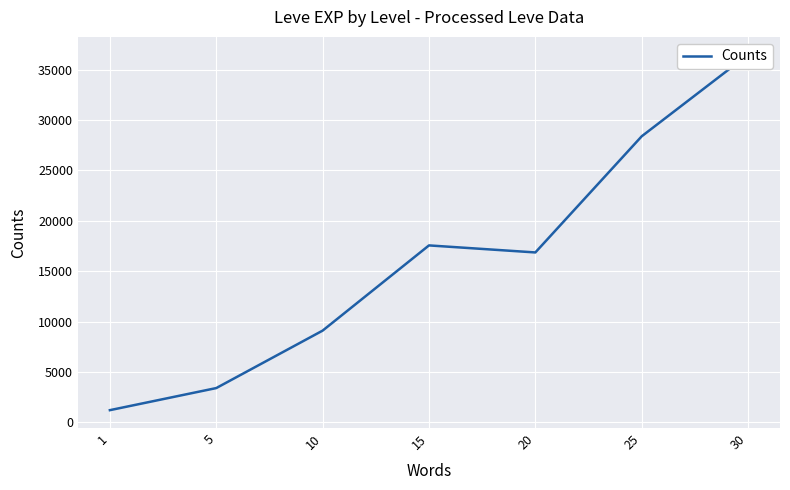

Rank the categories by value from lowest to highest.

1, 5, 10, 20, 15, 25, 30